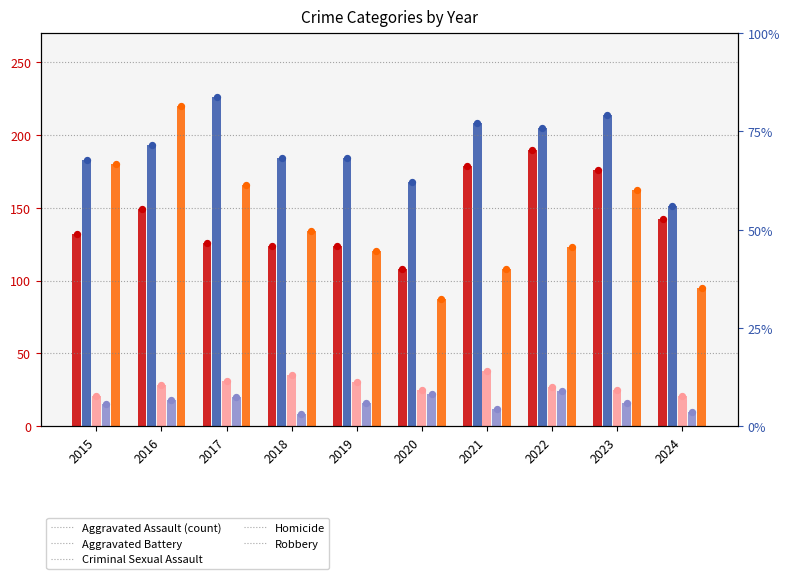

What are all the series names shown in the legend?

Aggravated Assault, Aggravated Battery, Criminal Sexual Assault, Homicide, Robbery